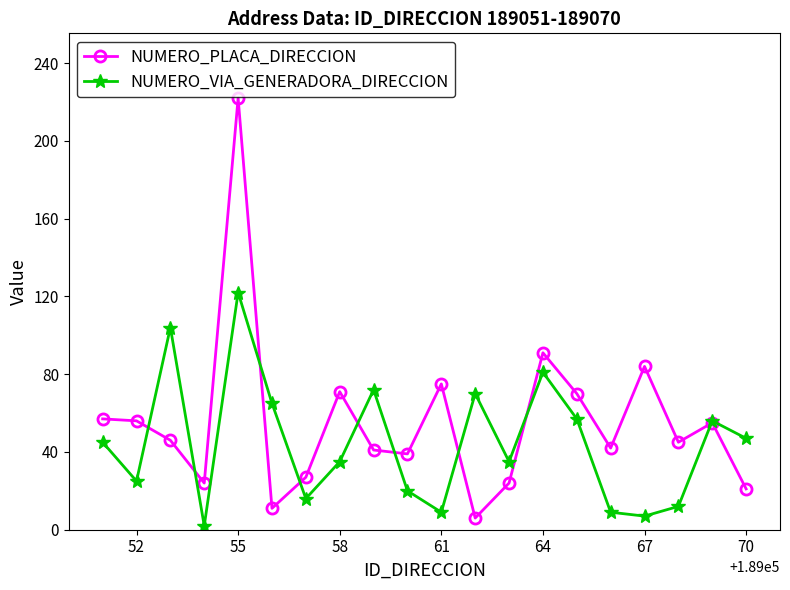

What is the average value of the NUMERO_PLACA_DIRECCION series?

55